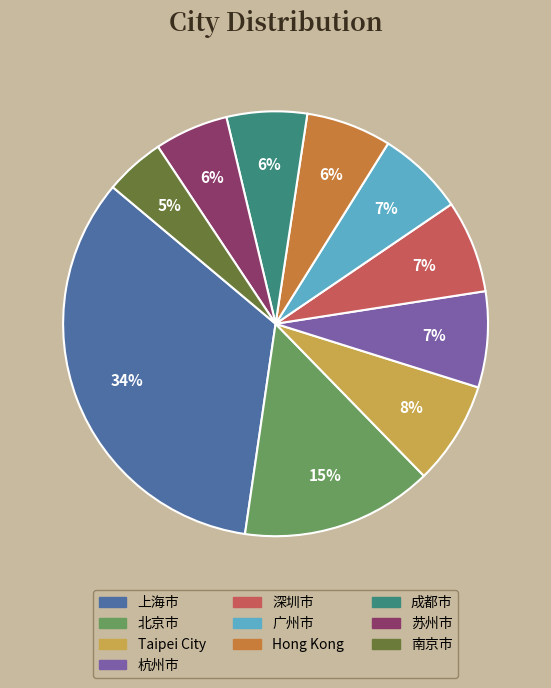

To the nearest percent, what is the difference between the 北京市 and 广州市 slice percentages?

8%